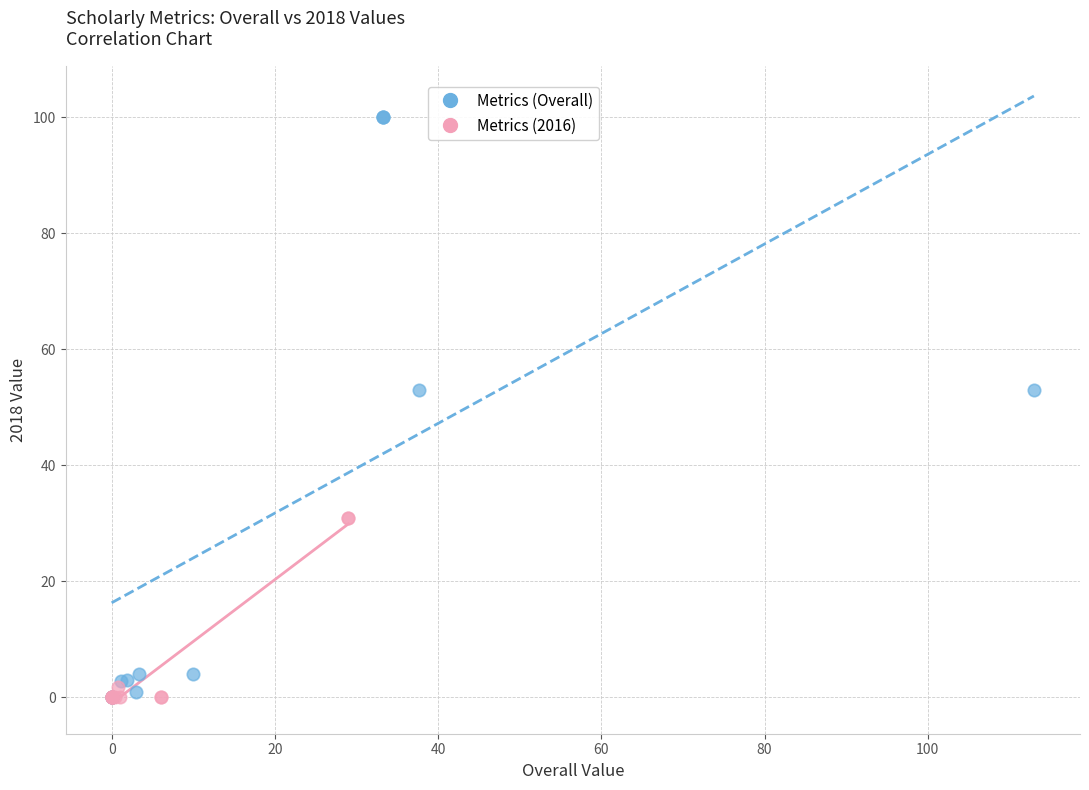

Which series has the widest spread of Y values?

Metrics (Overall)